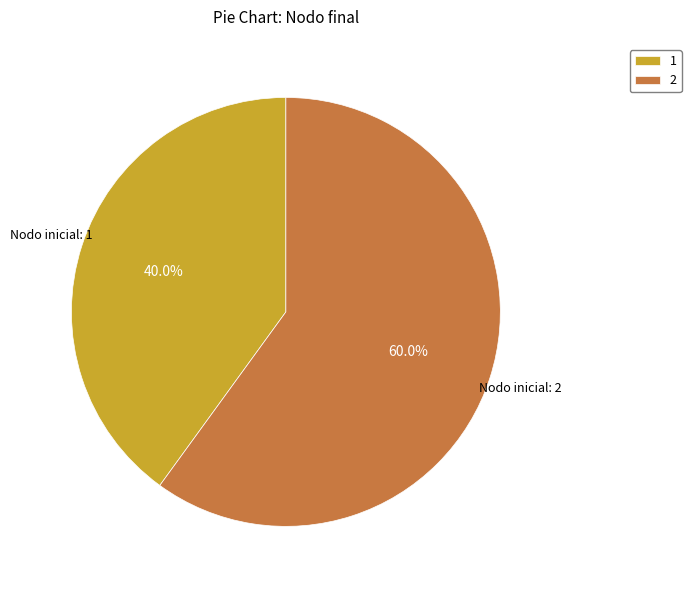

What is the smallest slice in the pie chart?

1